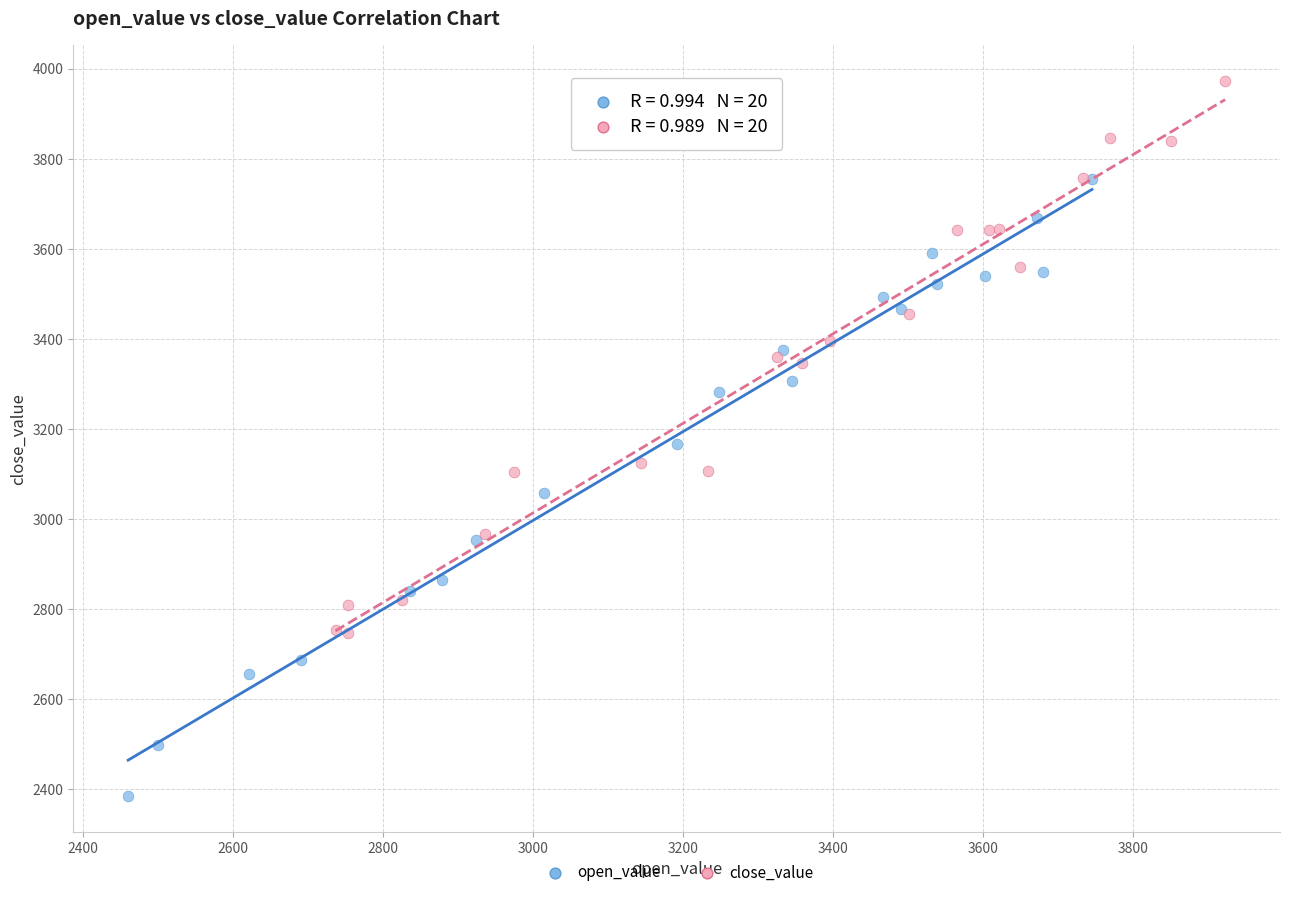

What are all the series names shown in the legend?

open_value, close_value